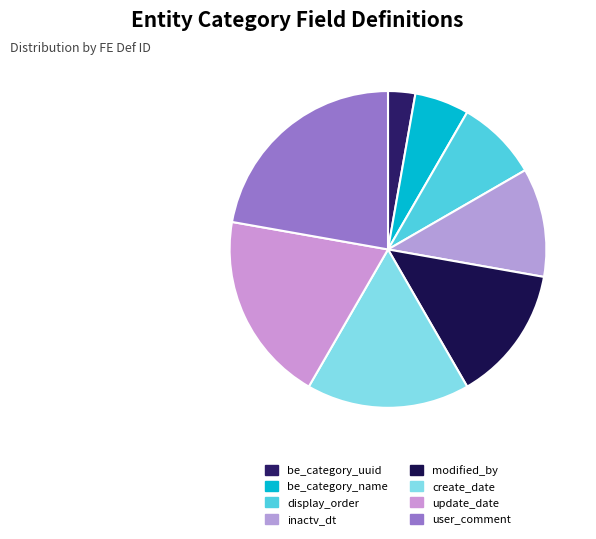

To the nearest percent, what percentage of the pie is user_comment?

22%